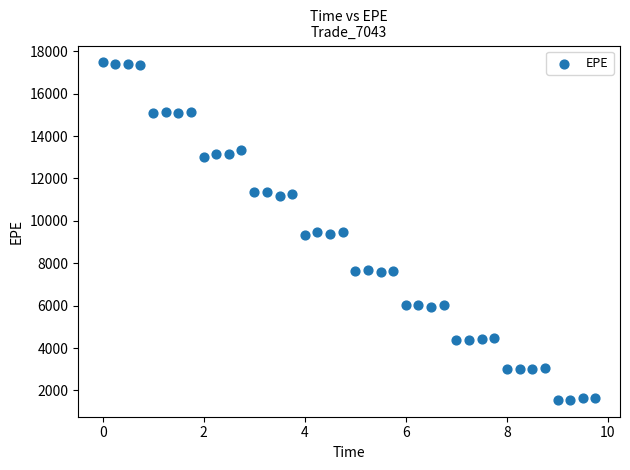

What is the range of Y values (max minus min)?

15913.2